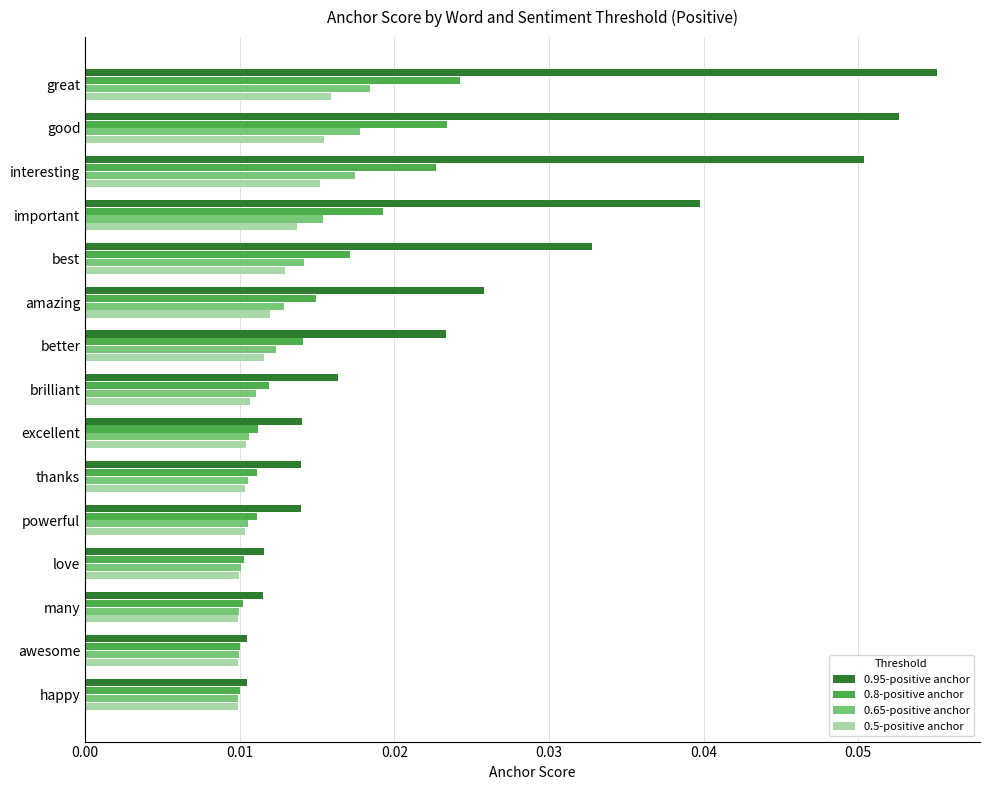

Which series has the widest spread of values?

0.95-positive anchor